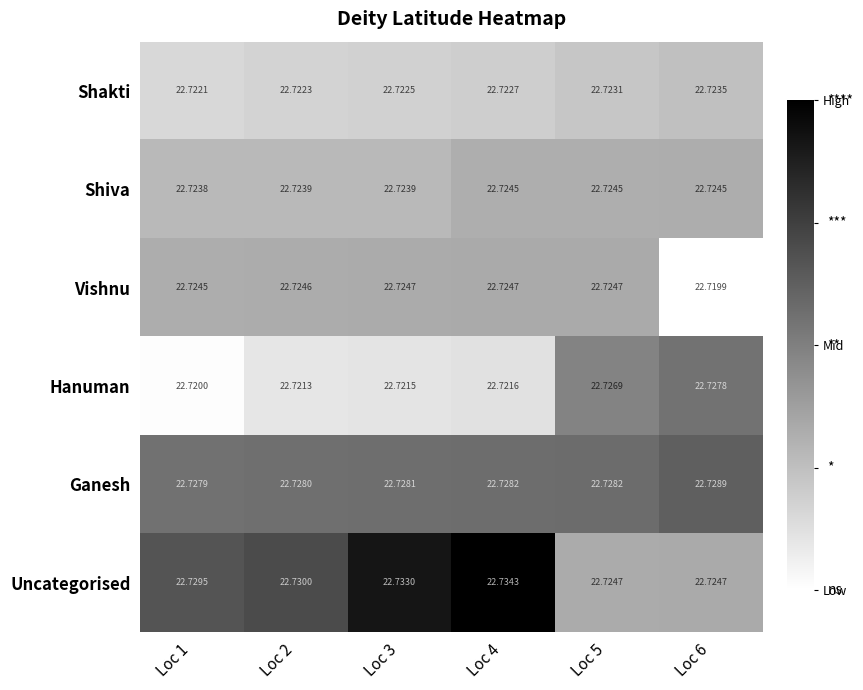

What is the minimum value shown in the chart?

22.7